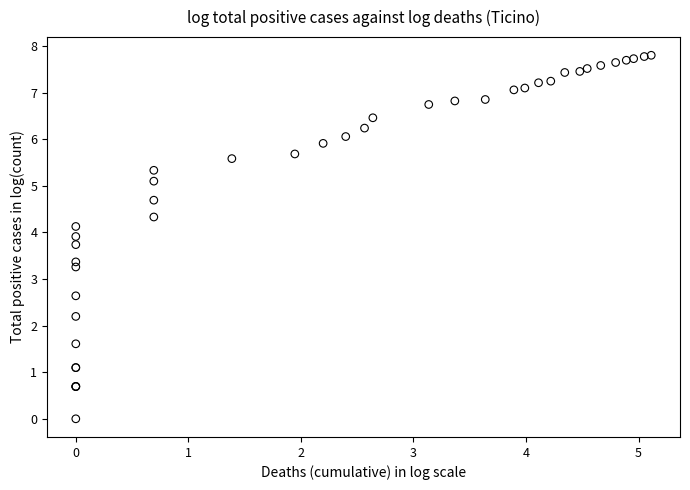

What Y value in the scatter plot is closest to 3?

3.3